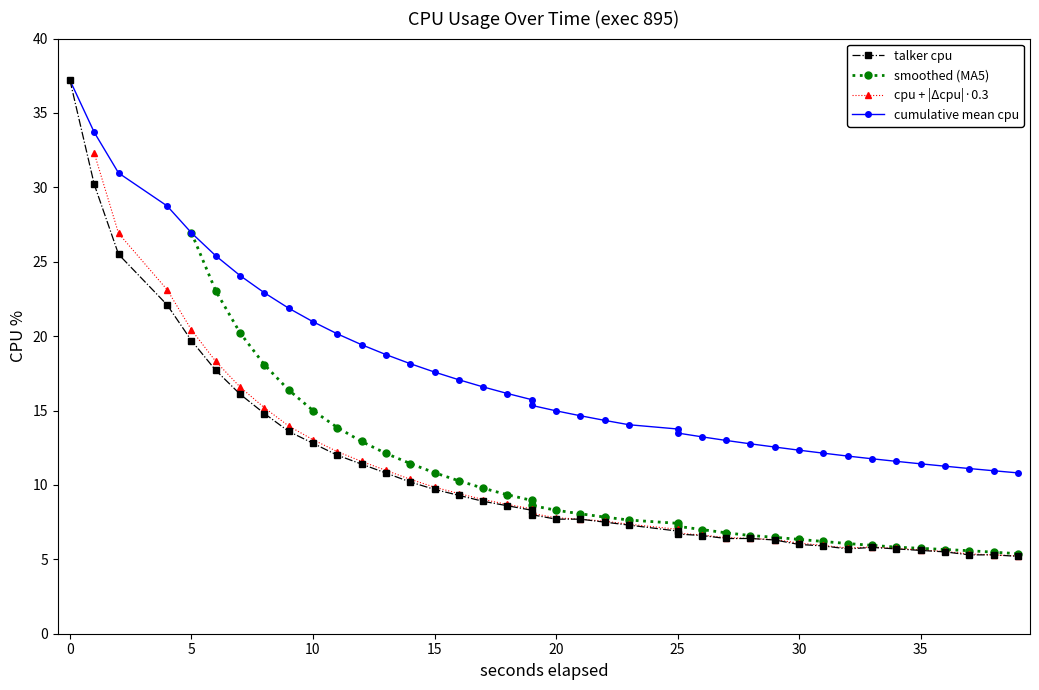

At which category does the data reach its first local peak?

33